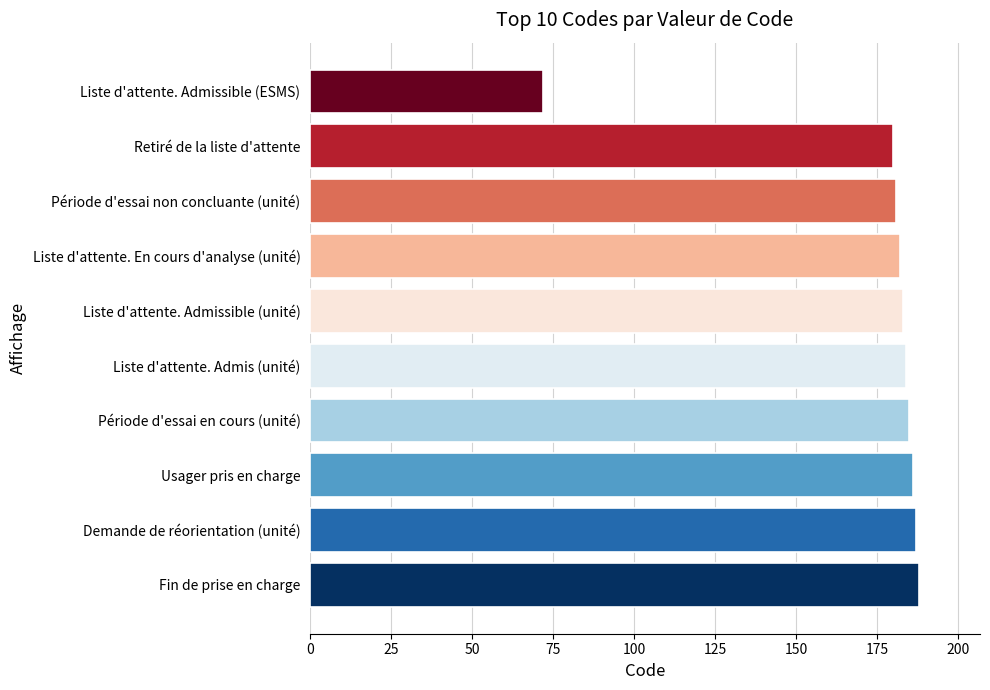

The chart shows a value of 306 at Liste d'attente. En cours d'analyse (unité). True or false?

False